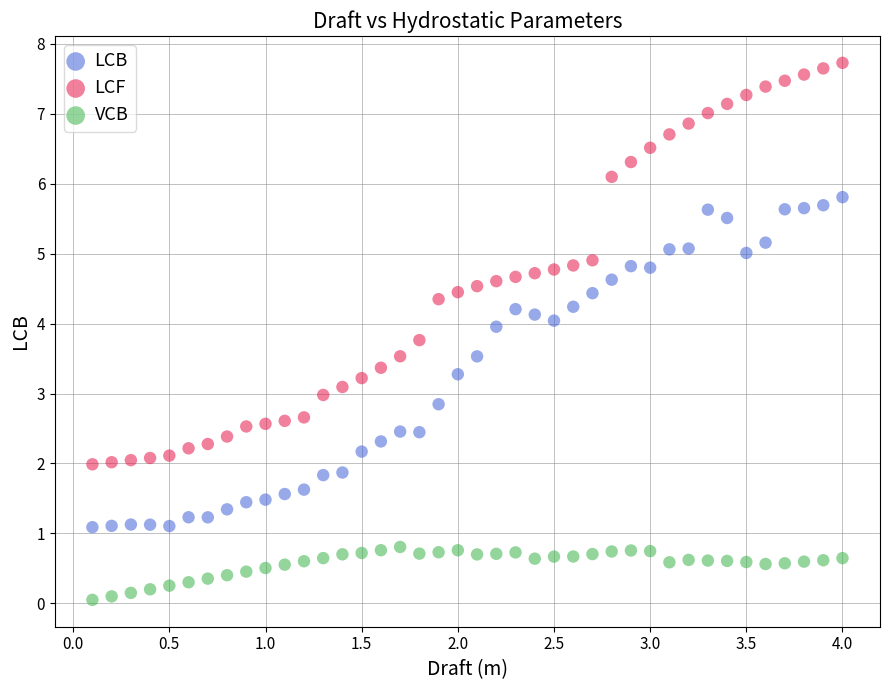

Which series has the widest spread of Y values?

LCF